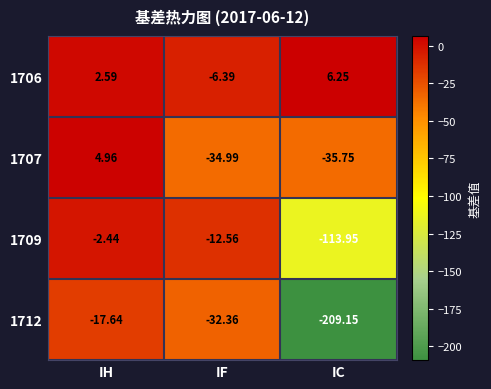

What is the difference between the highest and lowest values at IC?

215.4